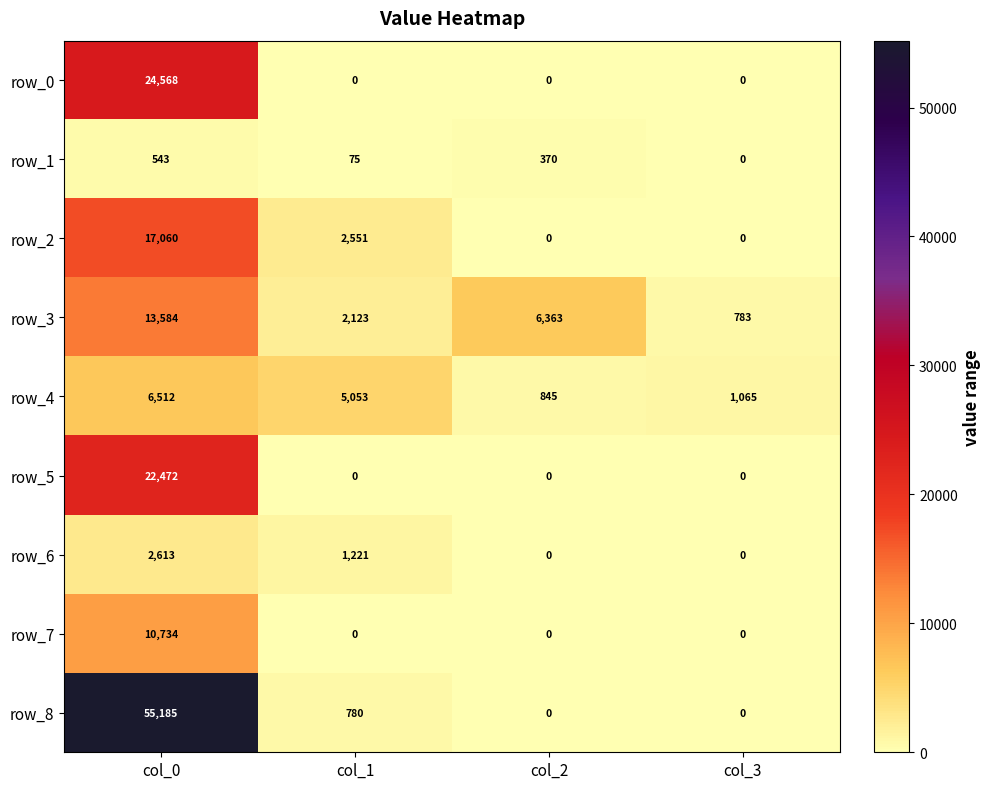

At which label does row_5 reach its peak?

col_0